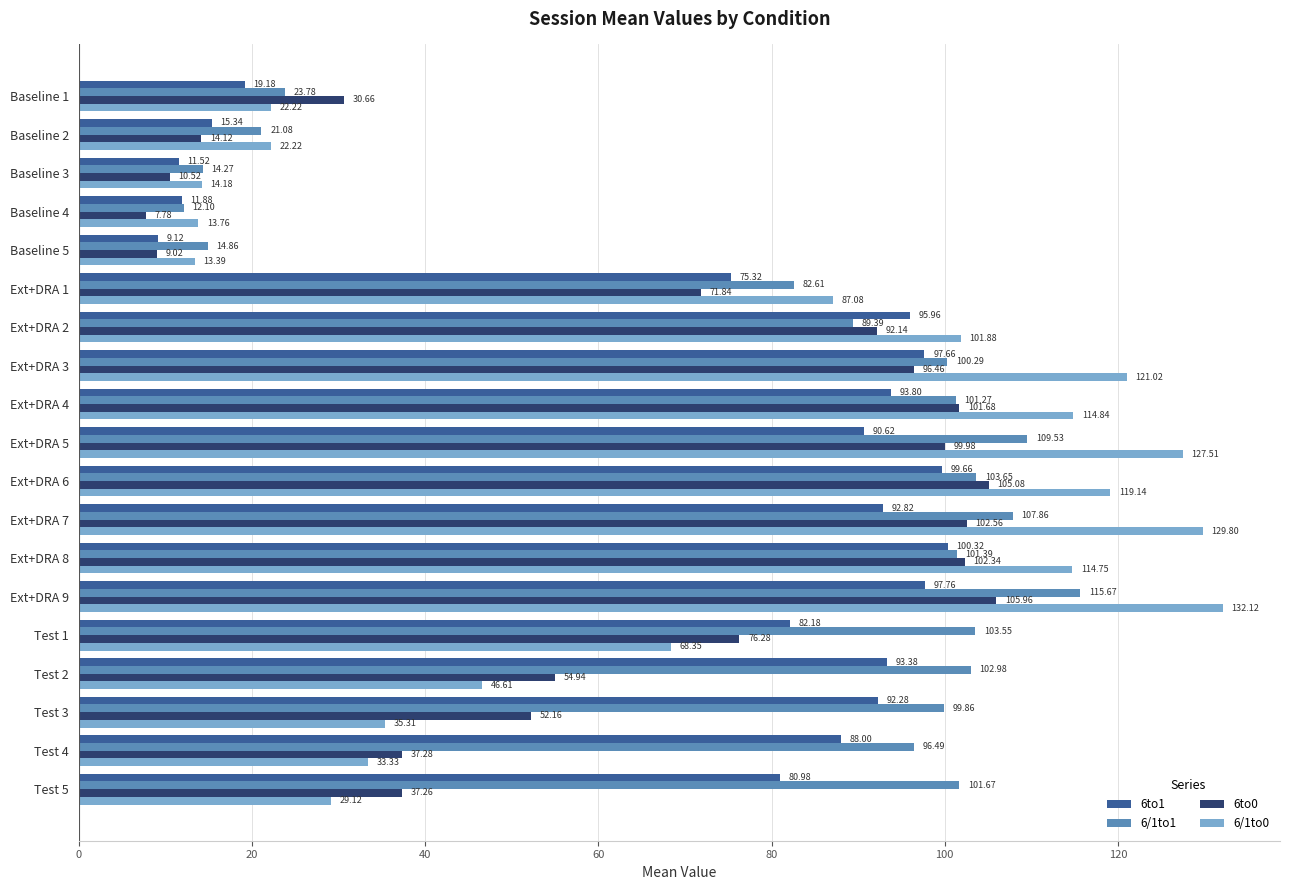

Which label corresponds to the smallest value in the chart?

Baseline 4